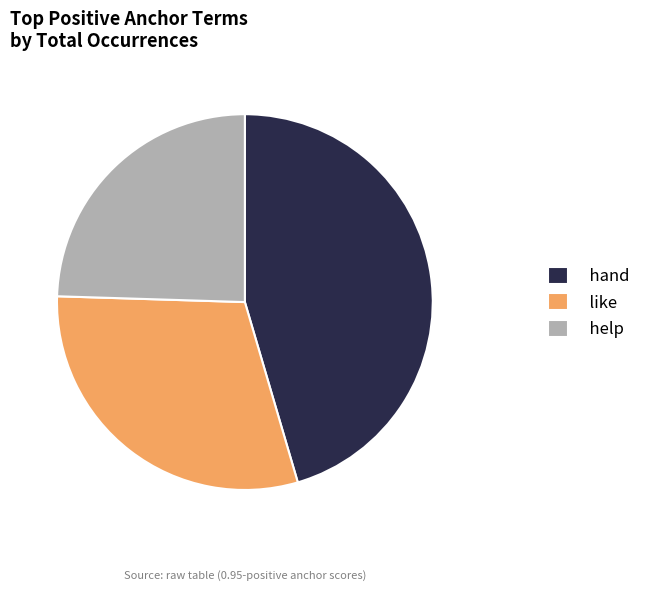

Is the sum of help and hand greater than half?

Yes